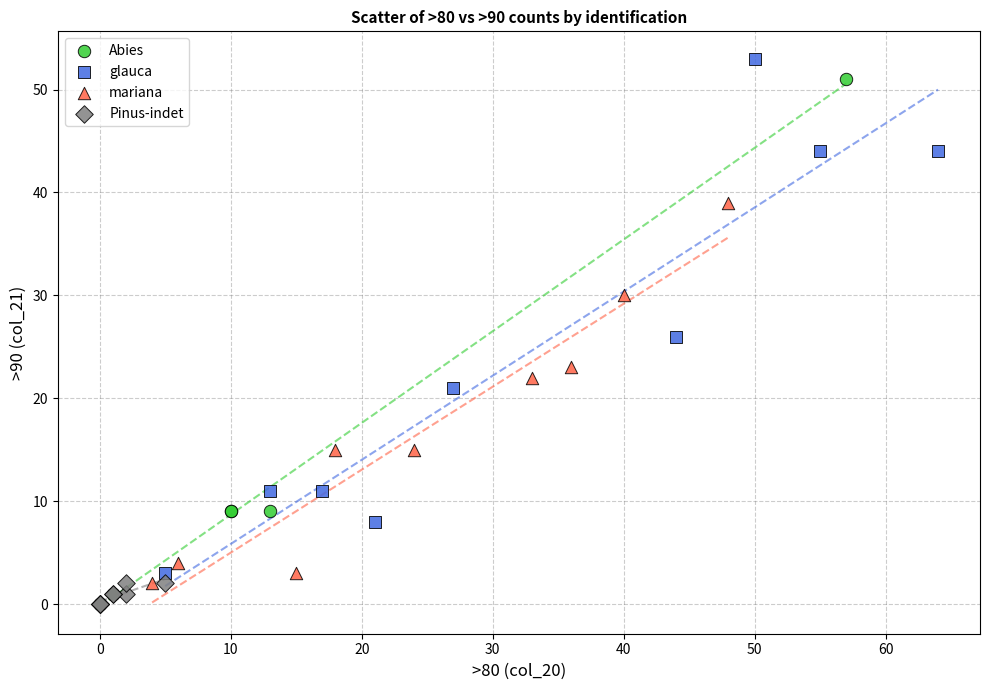

What are all the series names shown in the legend?

Abies, glauca, mariana, Pinus-indet